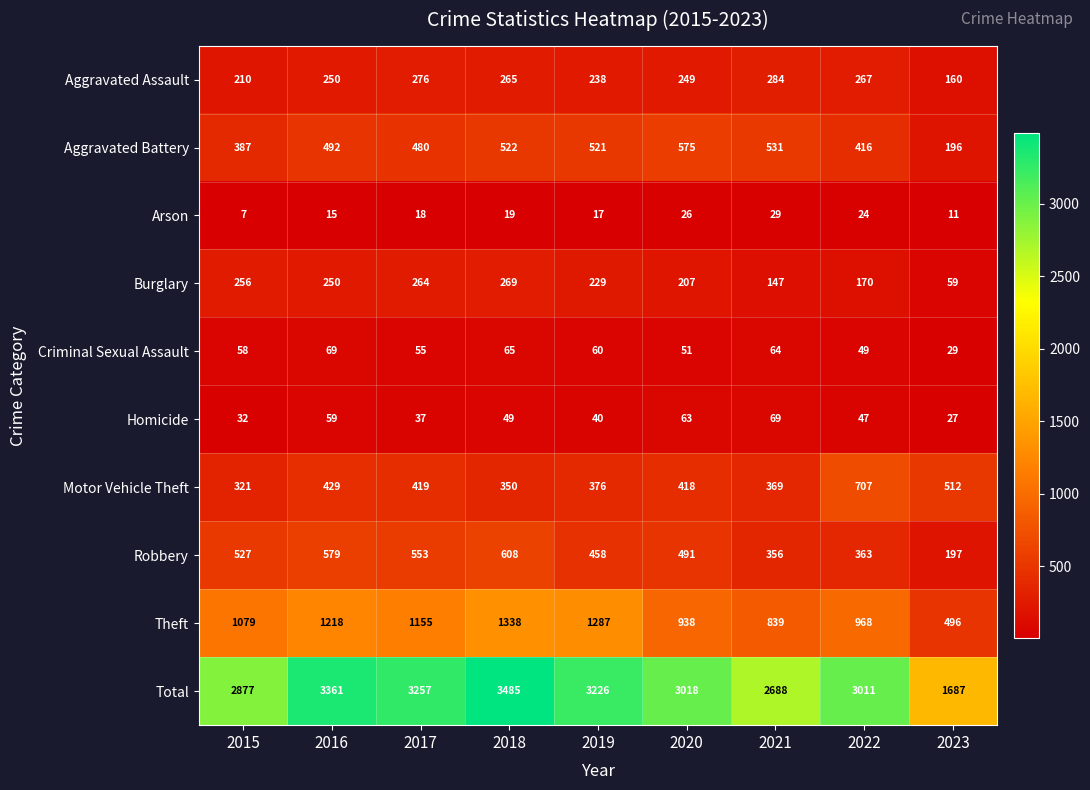

Rank the series at 2018 from lowest to highest value.

Arson, Homicide, Criminal Sexual Assault, Aggravated Assault, Burglary, Motor Vehicle Theft, Aggravated Battery, Robbery, Theft, Total